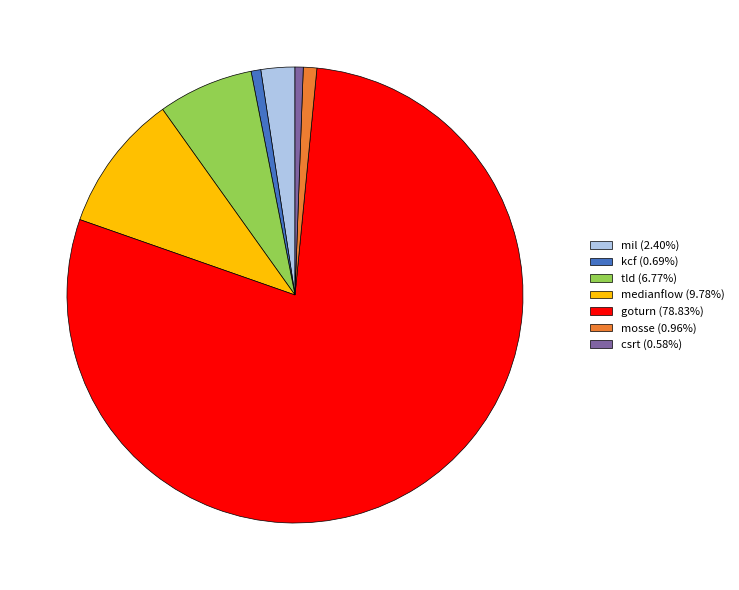

True or false: tld accounts for 1% of the total.

False